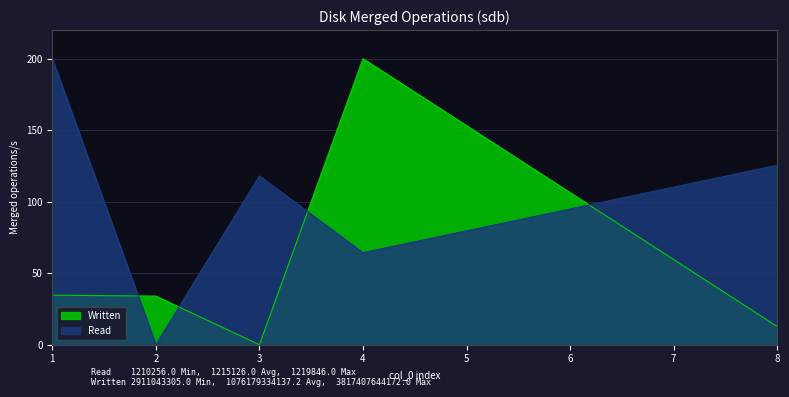

Which category has the highest value across all series?

1